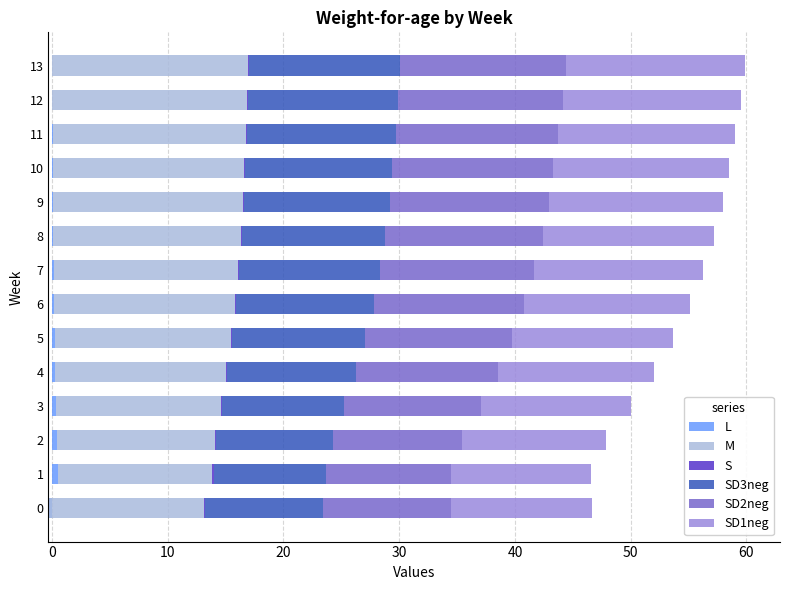

What are all the series names shown in the legend?

L, M, S, SD3neg, SD2neg, SD1neg